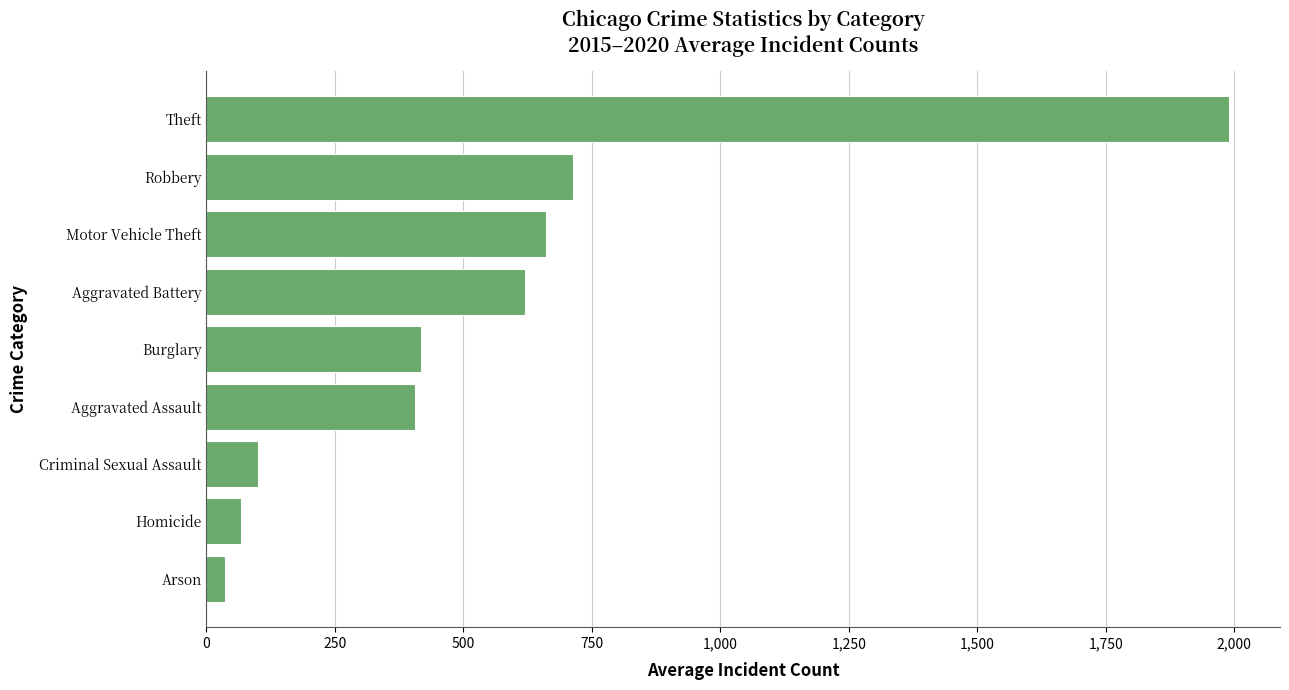

What is the average value?

556.9